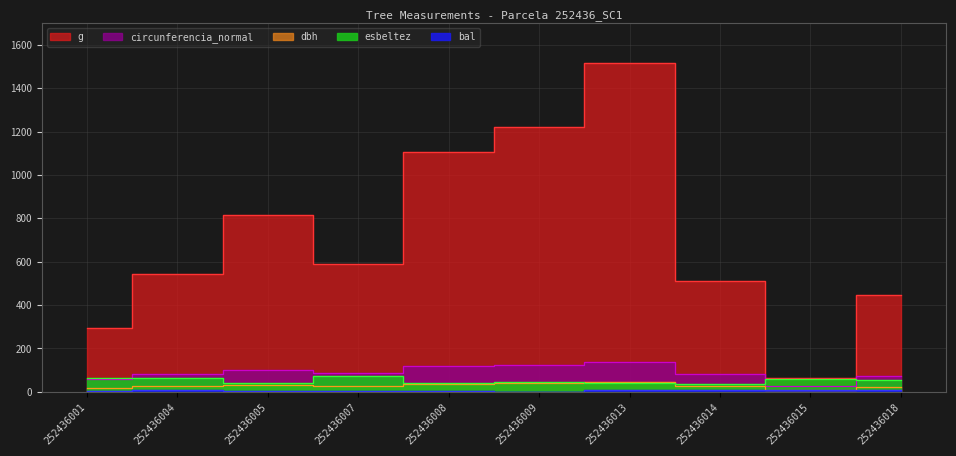

List the labels in order of esbeltez value, smallest first.

252436014, 252436013, 252436005, 252436008, 252436009, 252436018, 252436015, 252436001, 252436004, 252436007